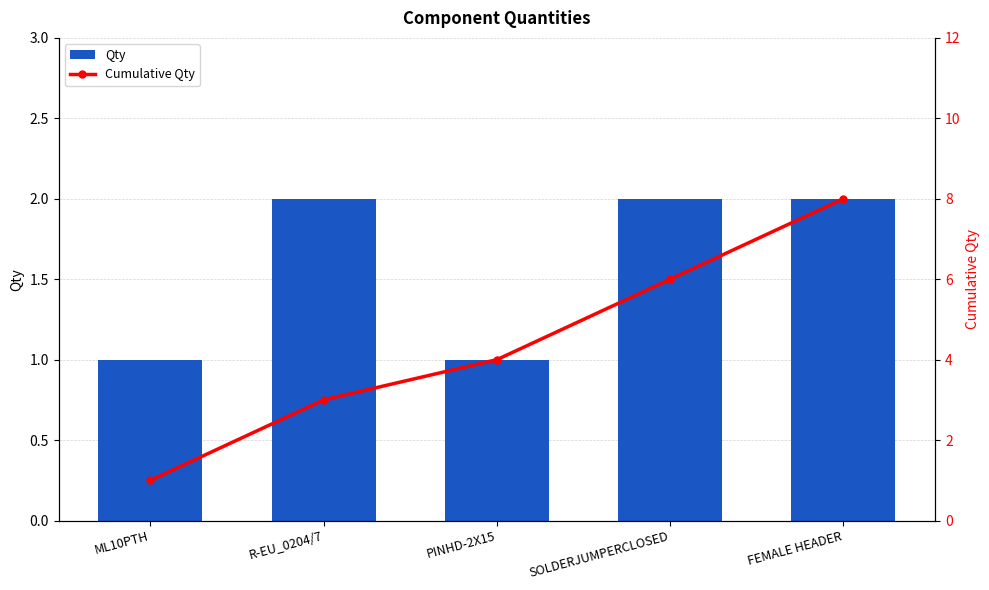

What is the average value of the Qty series?

2